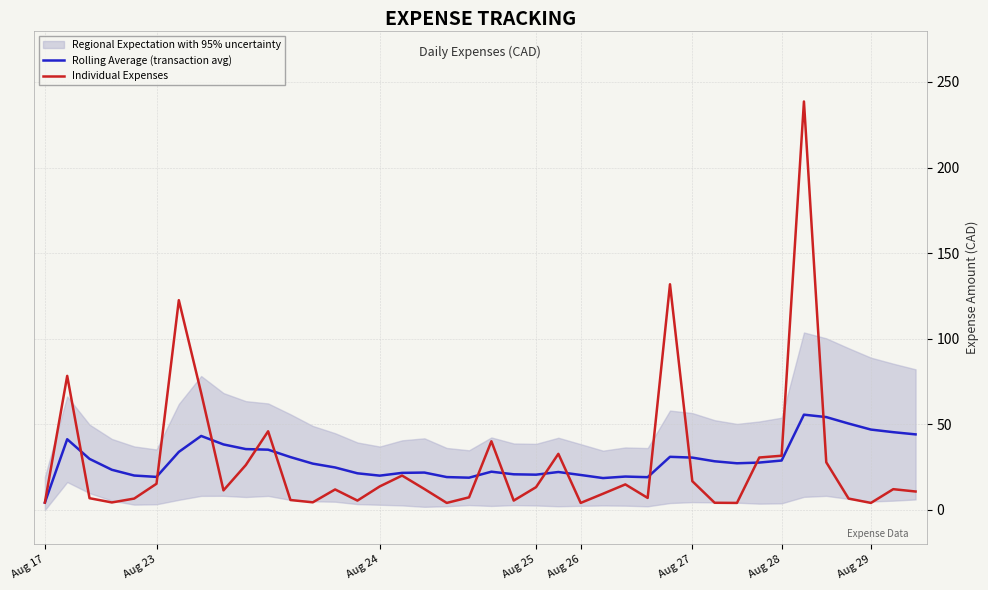

Is this an area chart (filled region under the line)?

No